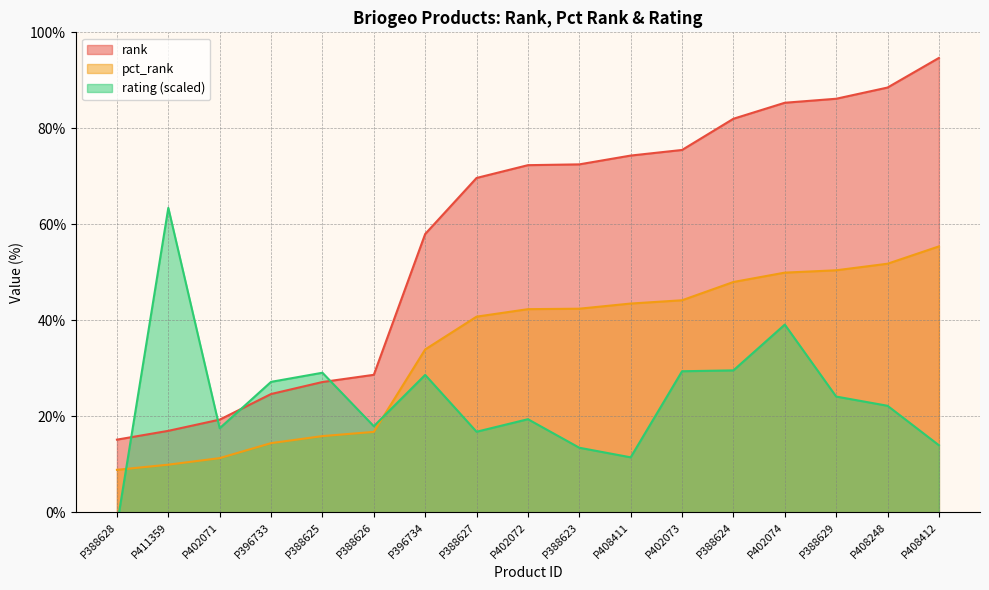

The value of pct_rank at P402072 is 42.3. True or false?

True